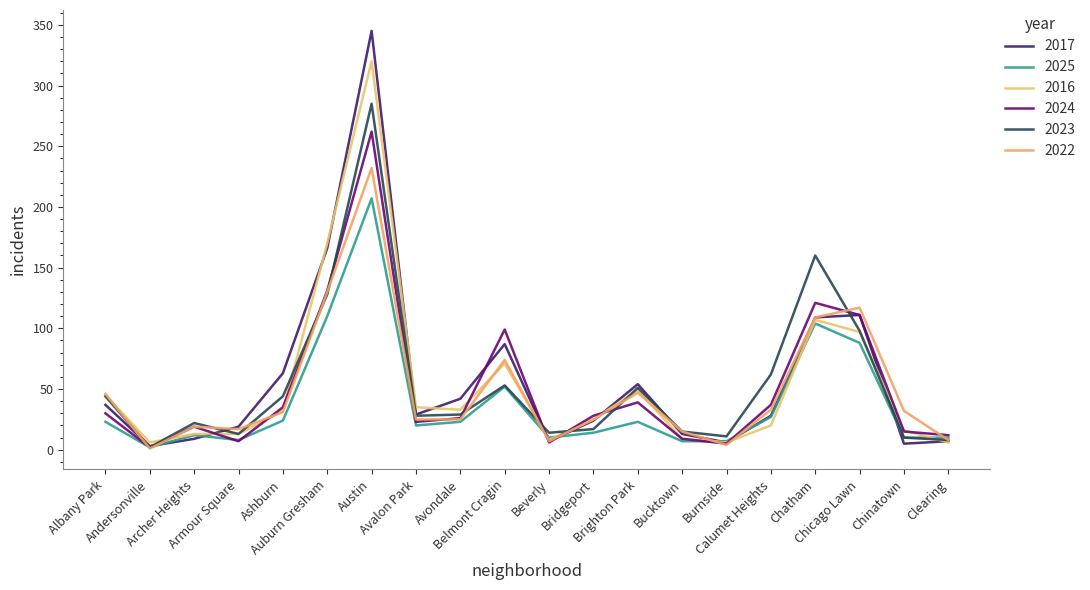

Is it true that 2016 equals 8 at Beverly?

True